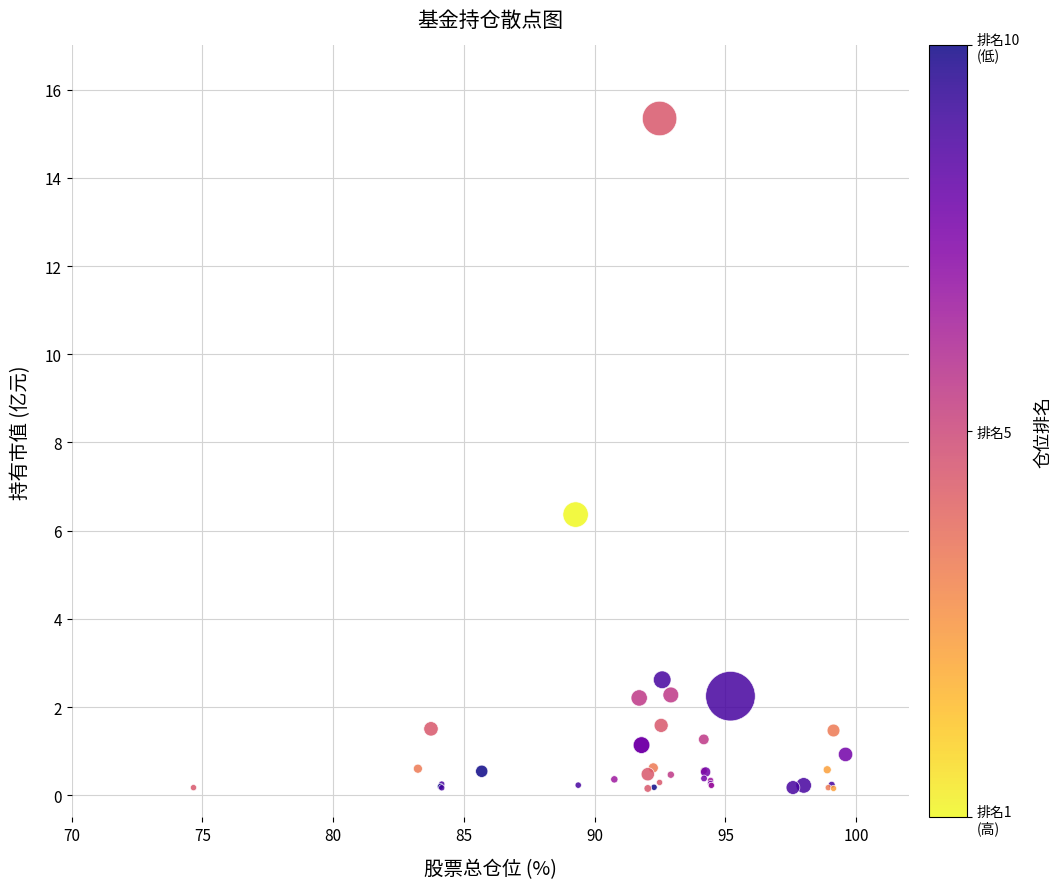

What Y value in the scatter plot is closest to 7?

6.4